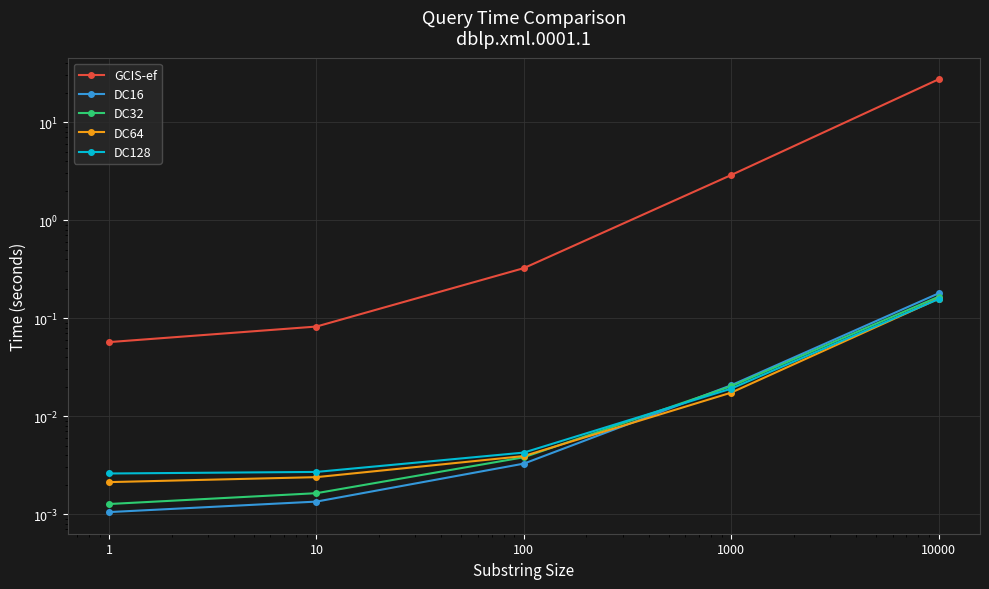

What is the approximate value of GCIS-ef at 1000?

2.9